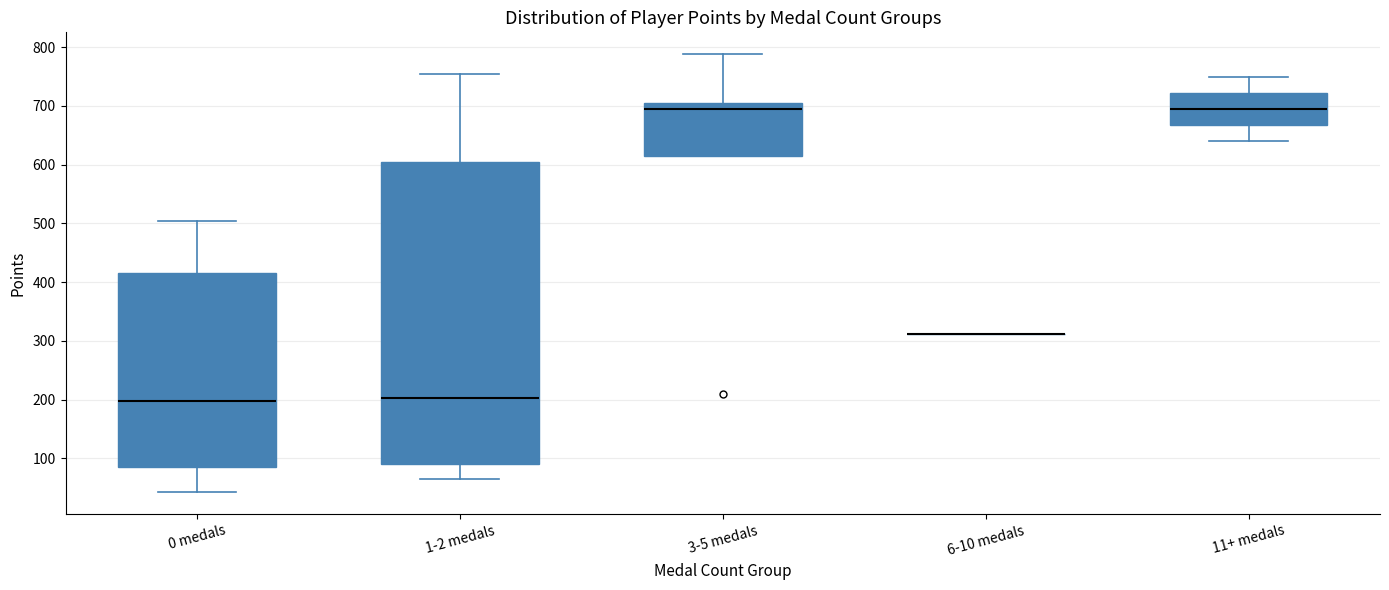

Which box is the tallest, from its lower edge to its upper edge?

1-2 medals